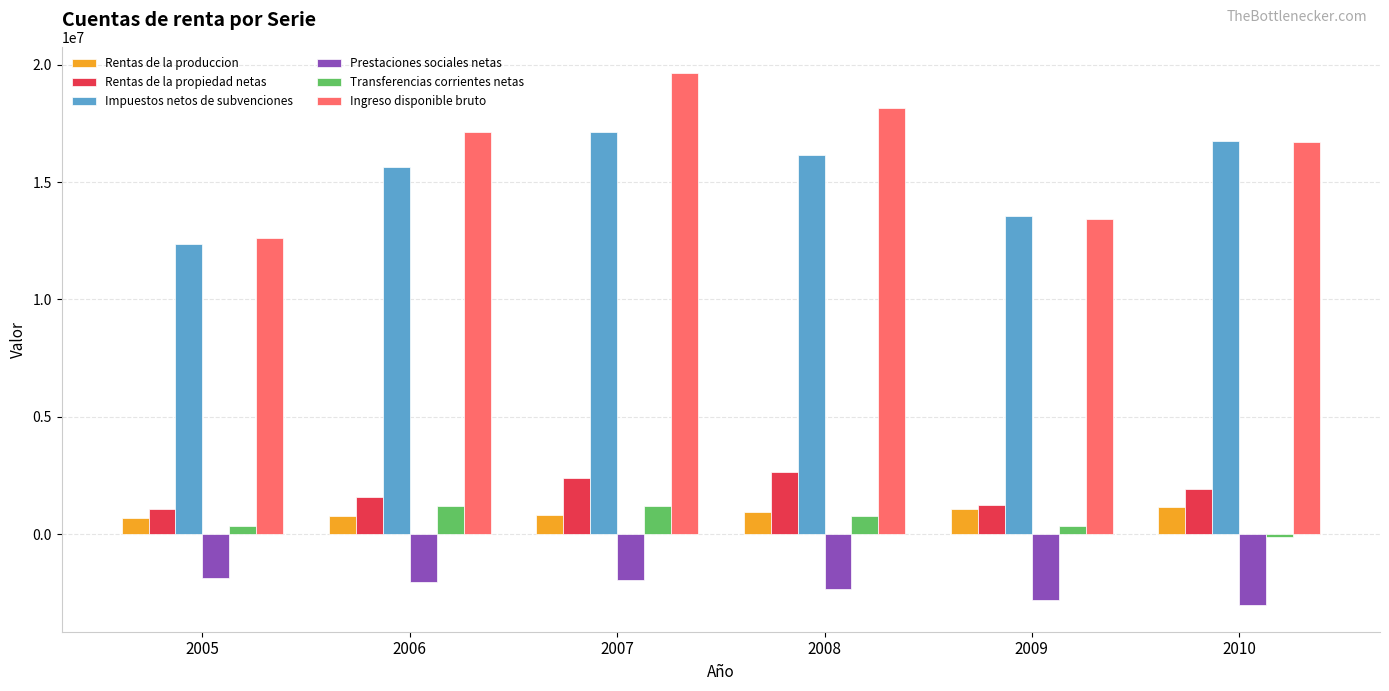

What is the greatest value displayed?

19627321